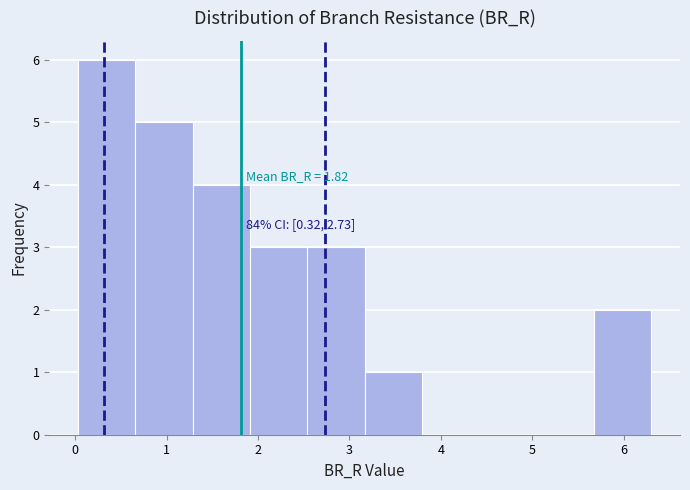

Which range on the x-axis has the tallest bar?

0.0 to 0.7